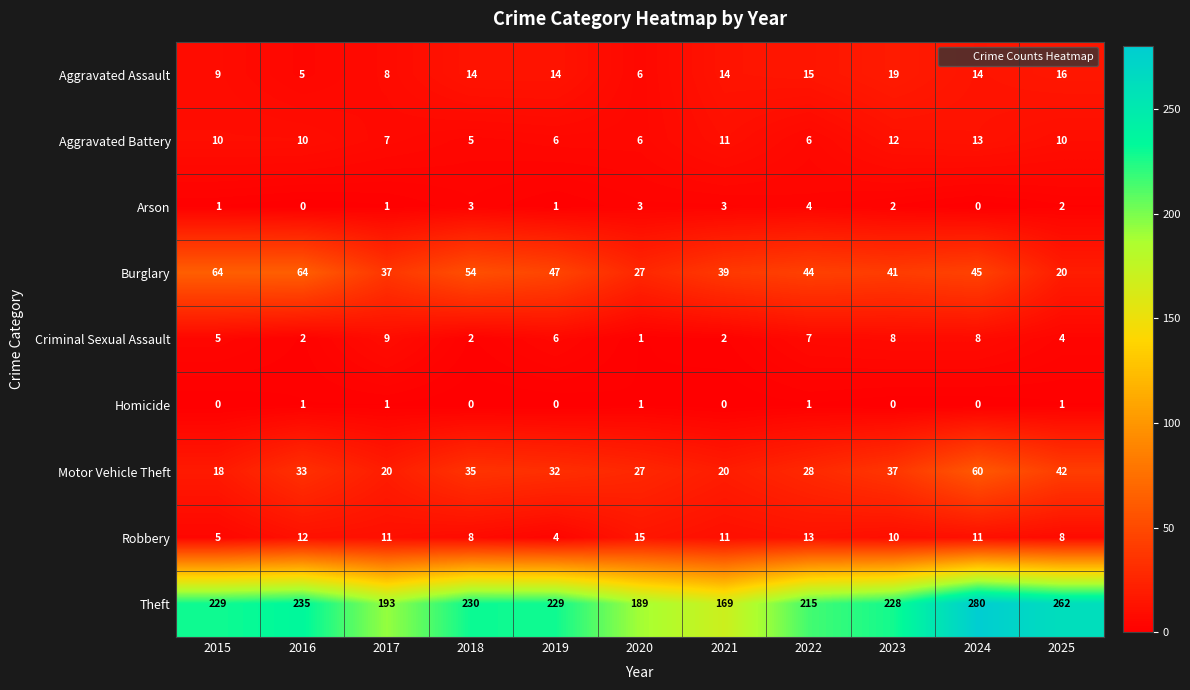

What is the difference between the maximum and second lowest values in the Arson series?

4